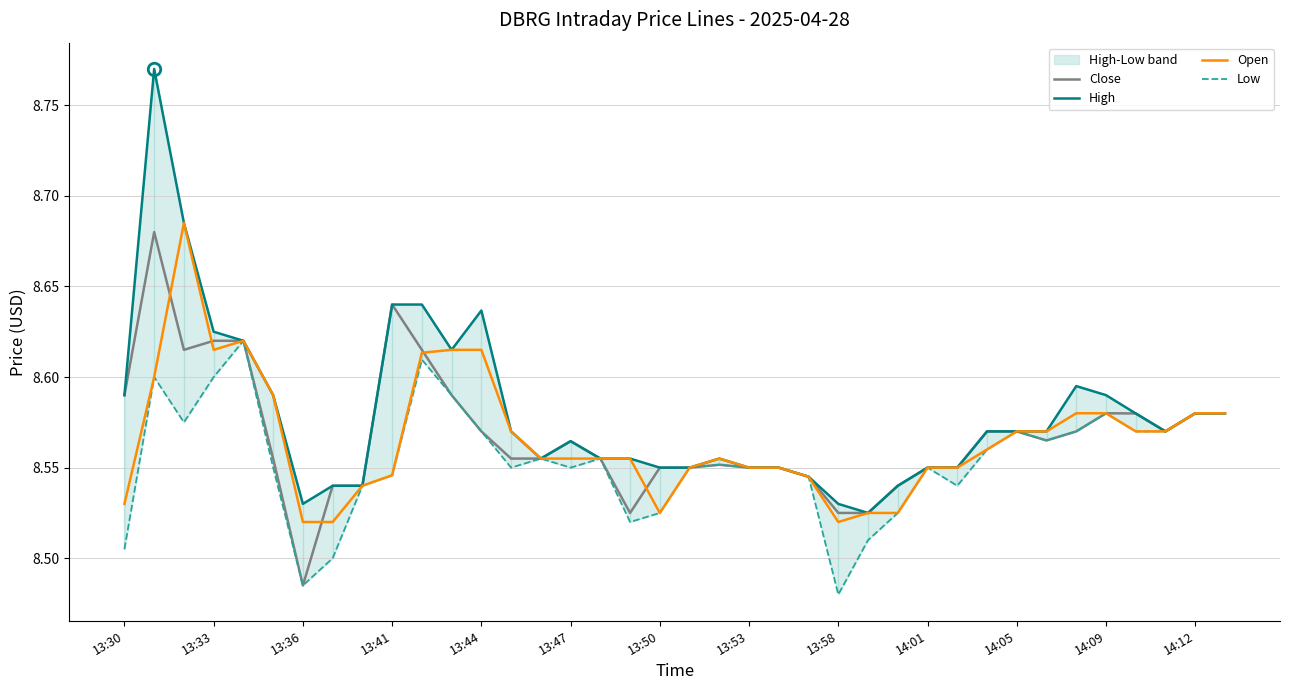

What is the value of the Close point at the 13th from the left?

8.6